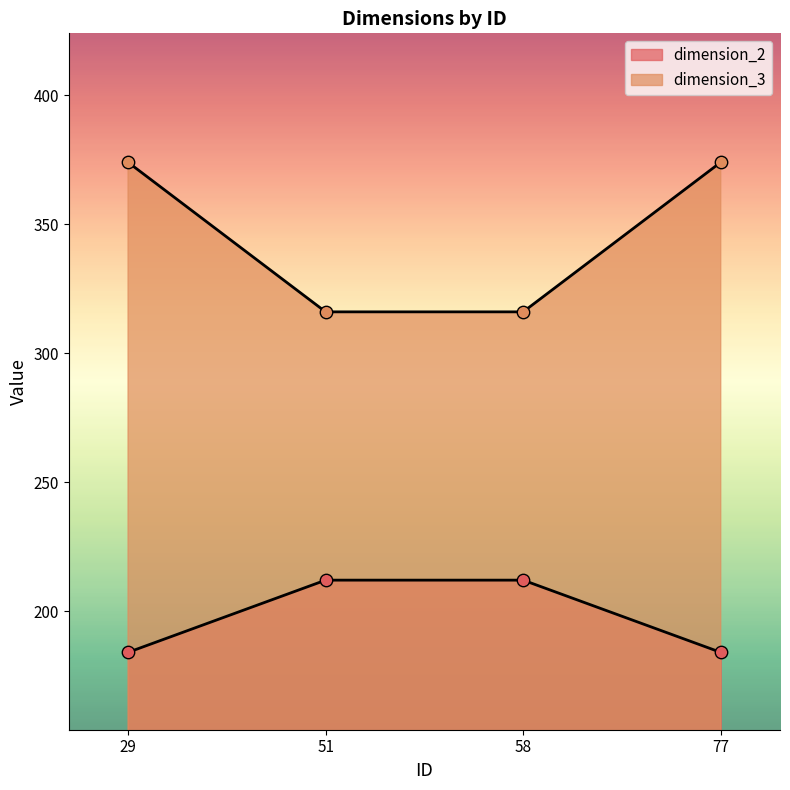

What are all the series names shown in the legend?

dimension_2, dimension_3